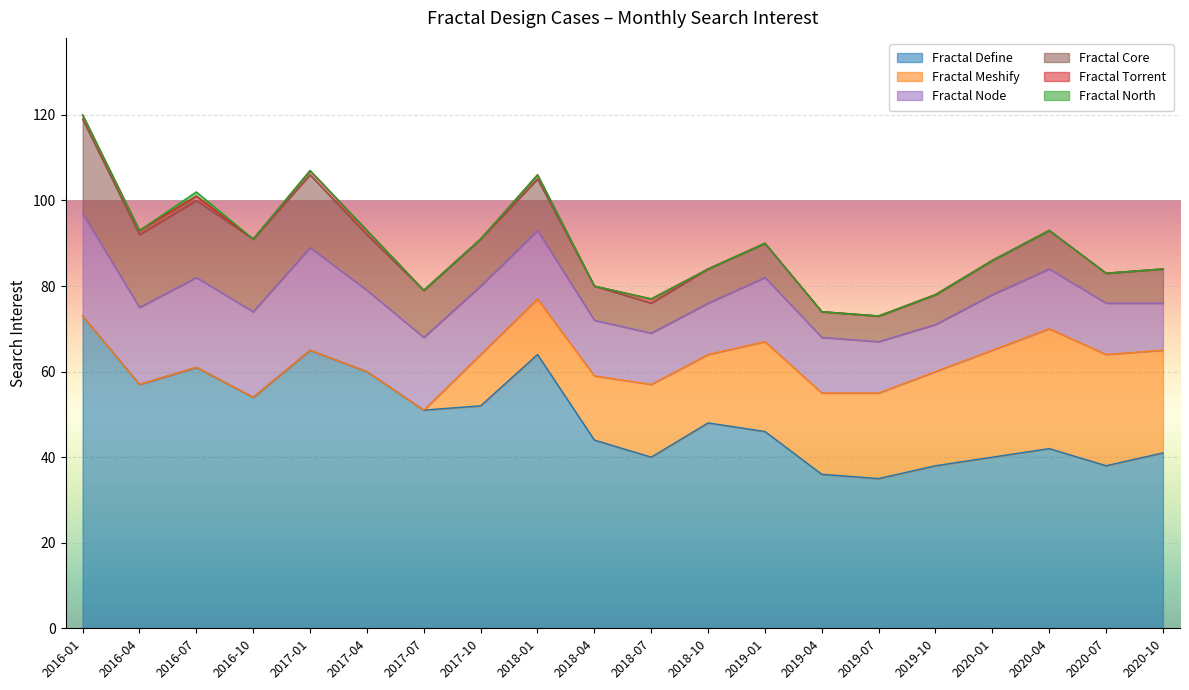

How many interior local peaks does the Fractal Core series have?

3